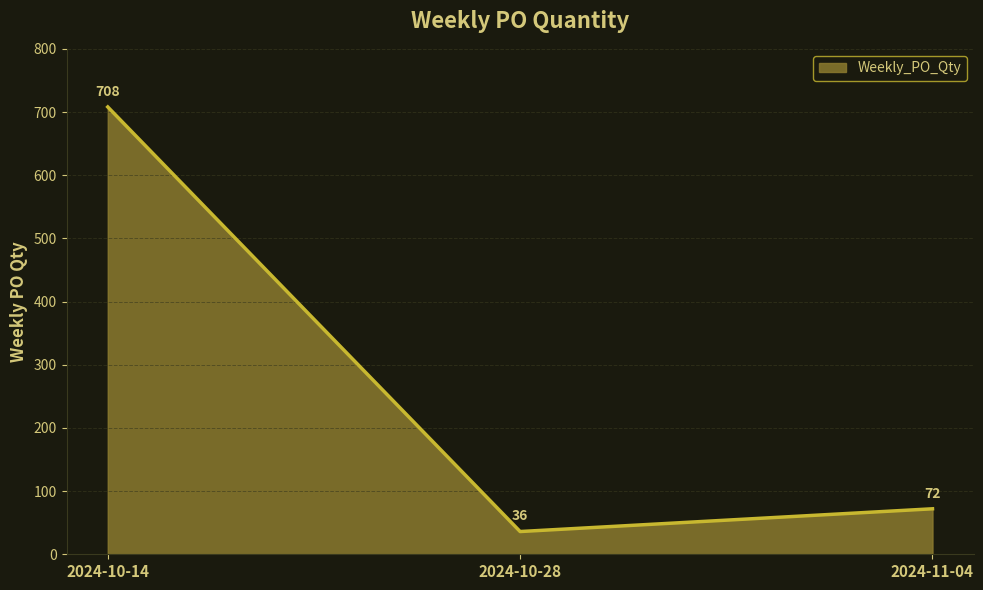

The chart shows a value of 96 at 2024-11-04. True or false?

False